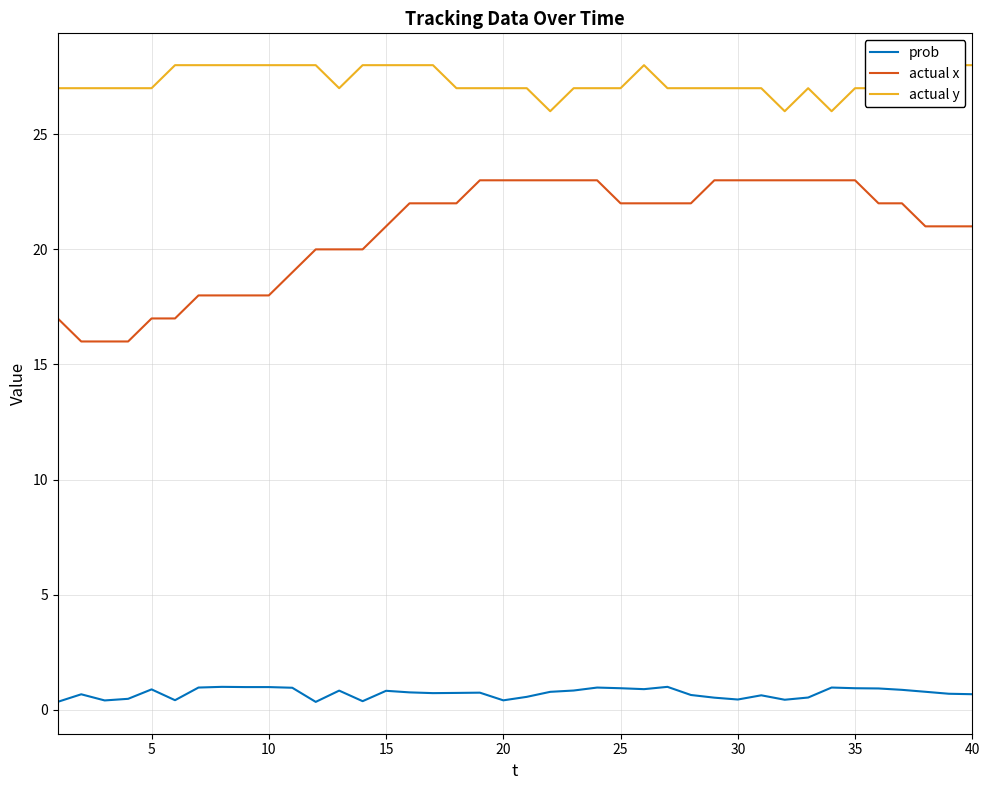

True or false: actual x has a value of 14.2 at 30.

False